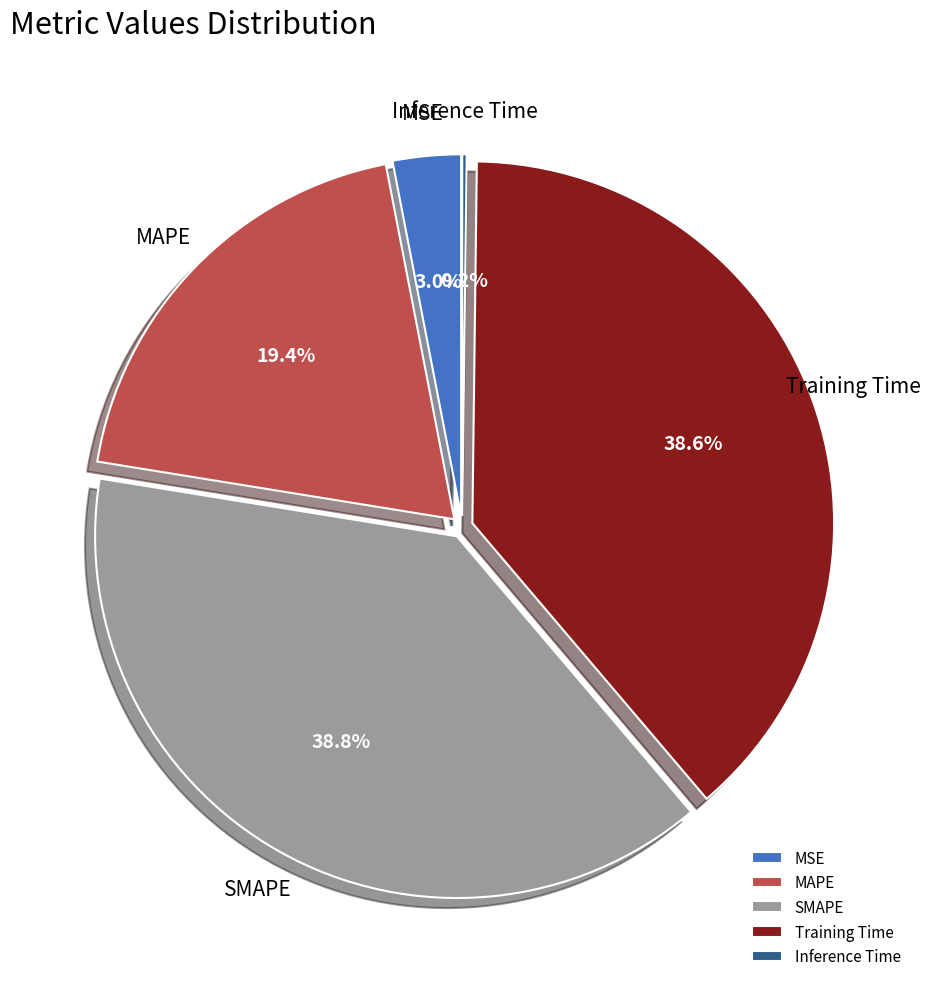

Is the sum of MAPE and MSE greater than half?

No